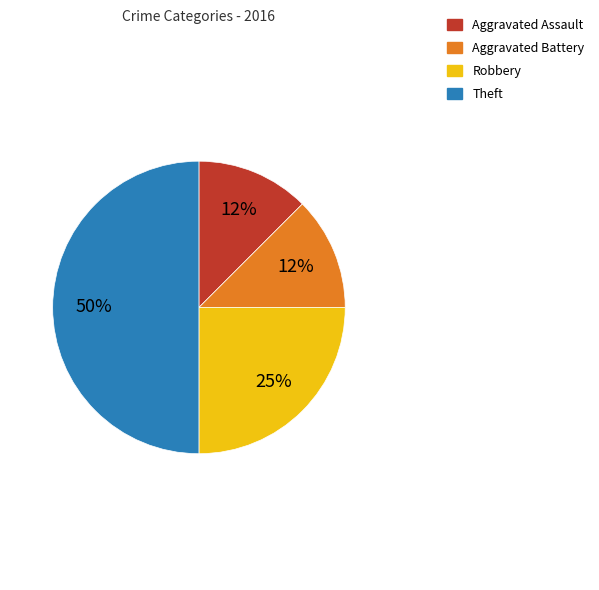

How many segments does this pie chart have?

4